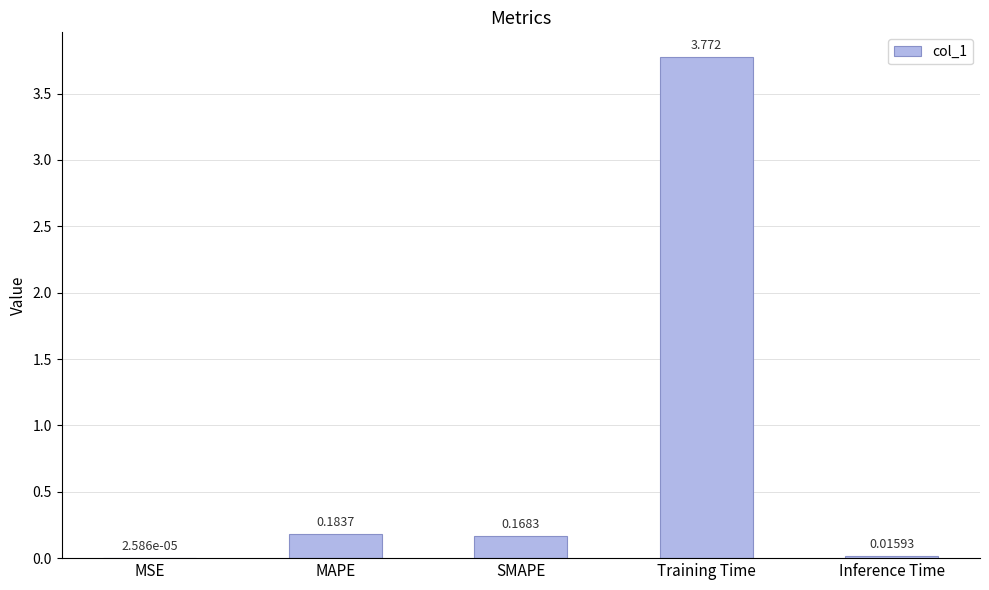

At which category does the chart reach its peak across all series?

Training Time